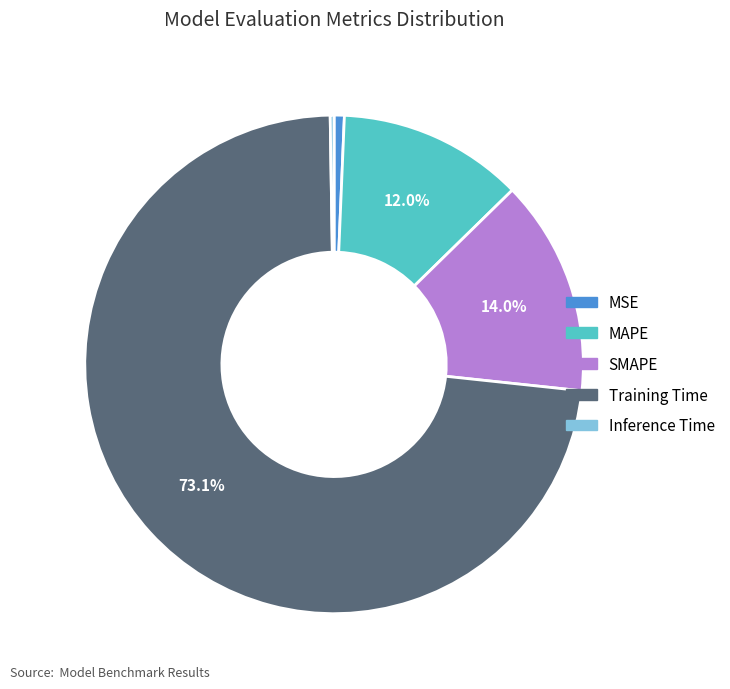

To the nearest percent, what is the difference between the largest and smallest slice percentages?

73%